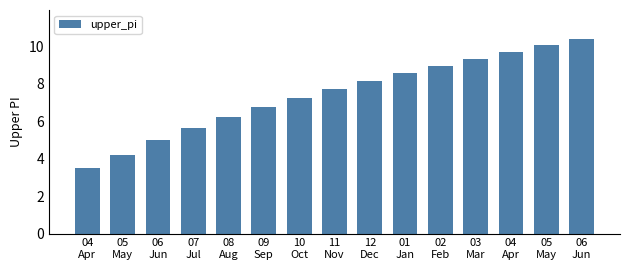

What is the difference between the values at 11
Nov and 12
Dec?

0.4